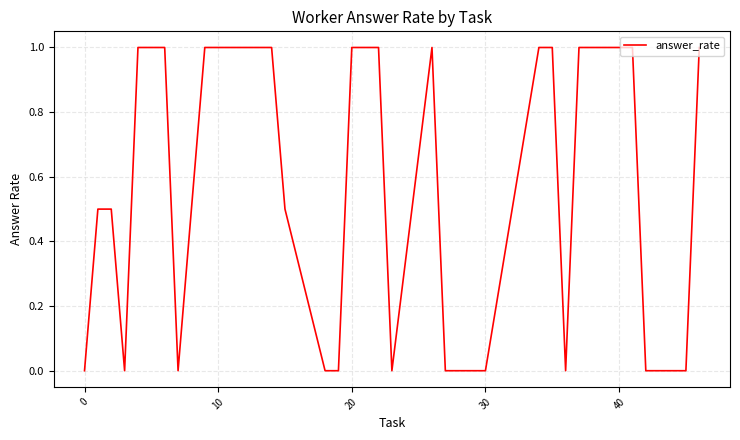

What is the difference between the maximum and minimum values?

1.0